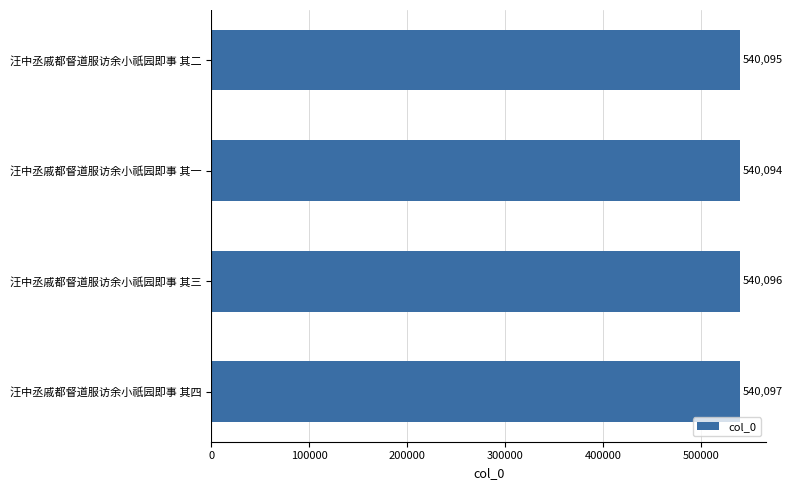

The value at 汪中丞戚都督道服访余小祇园即事 其一 is 540094. True or false?

True